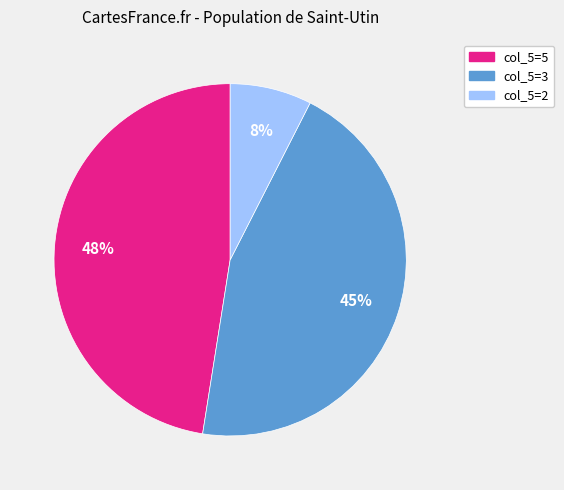

To the nearest percent, what percentage of the pie is col_5=2?

8%